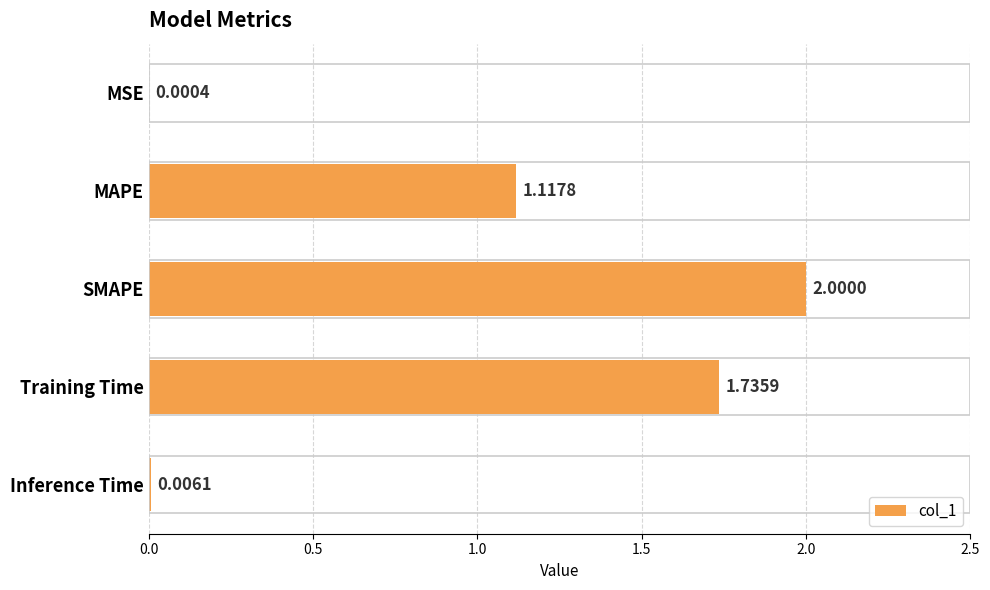

What is the change in value from MSE to Training Time?

+1.7